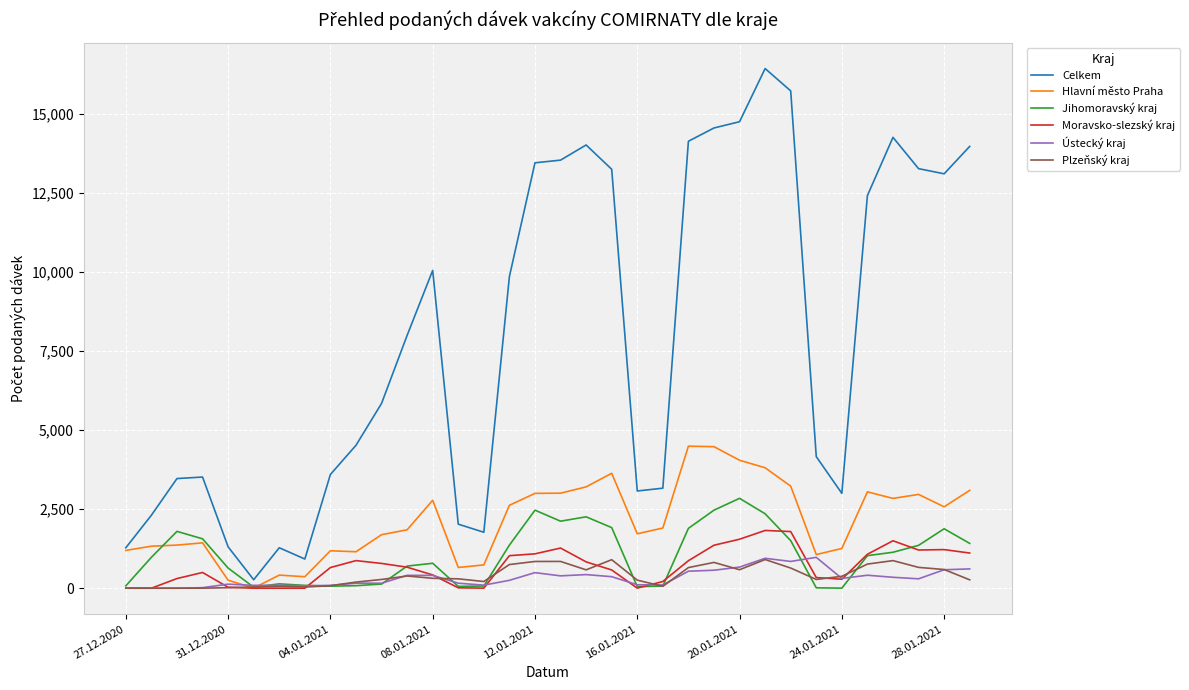

Which series has the largest total across all categories?

Celkem